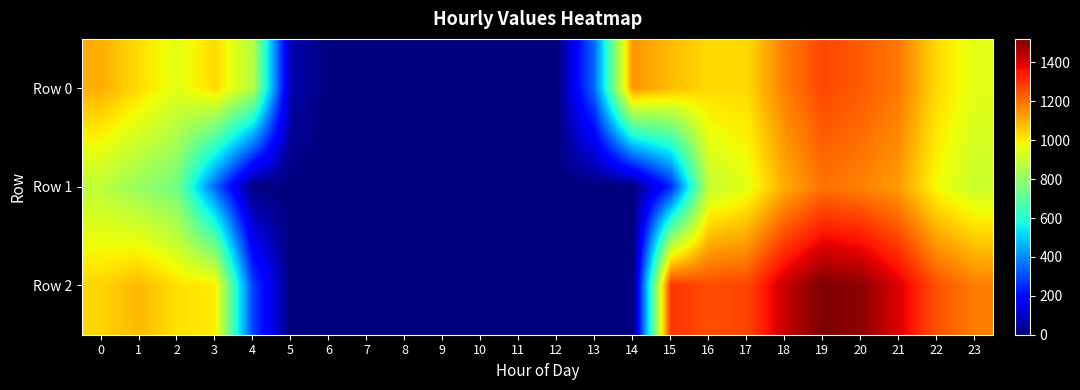

At which category is the sum across all series the highest?

19